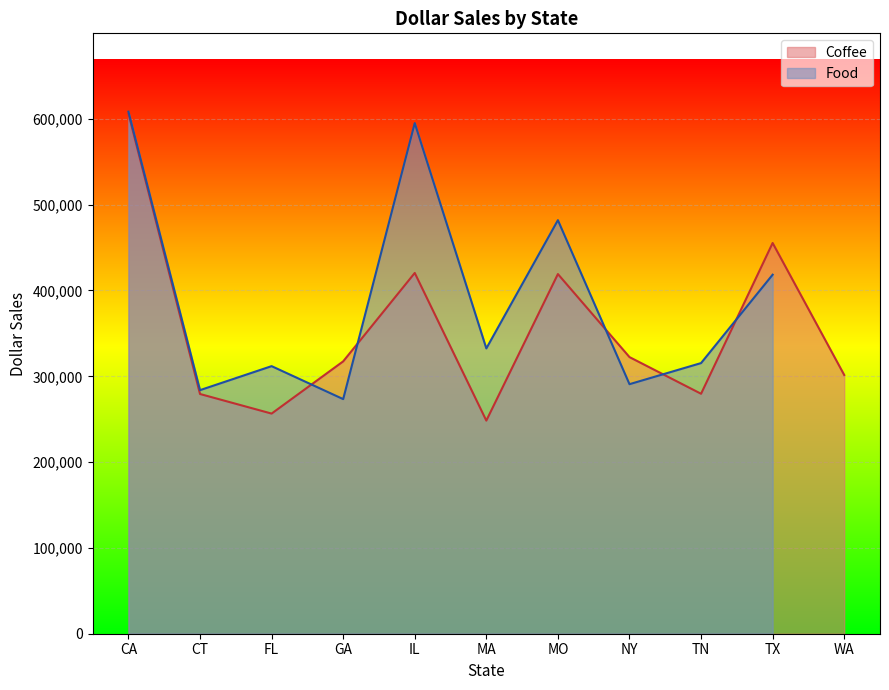

Which has a higher value, TN or IL?

IL